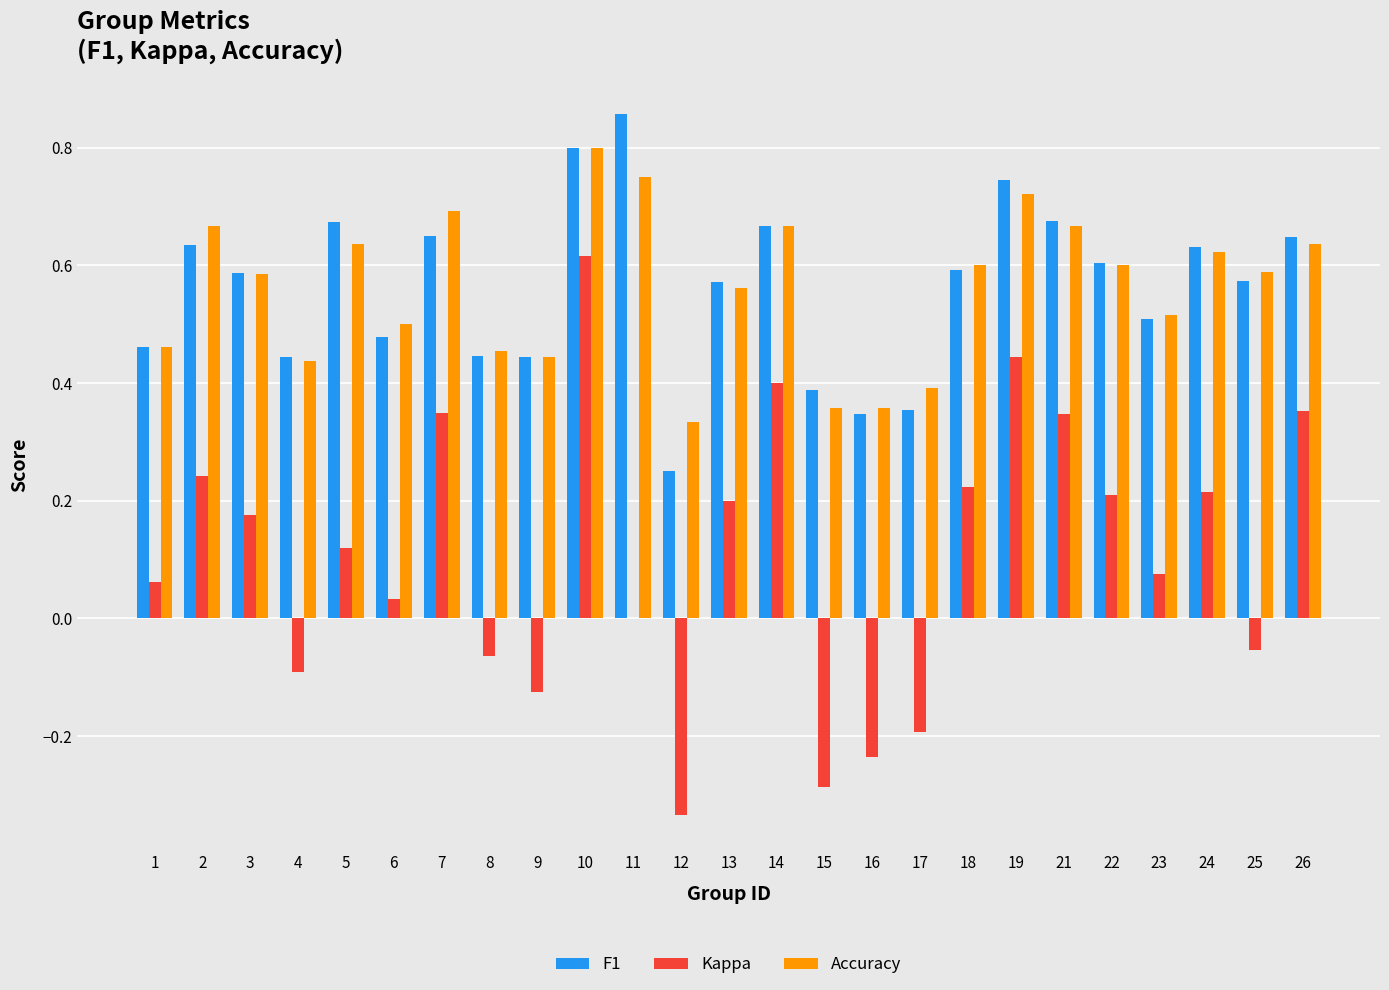

How many groups of bars are there?

25